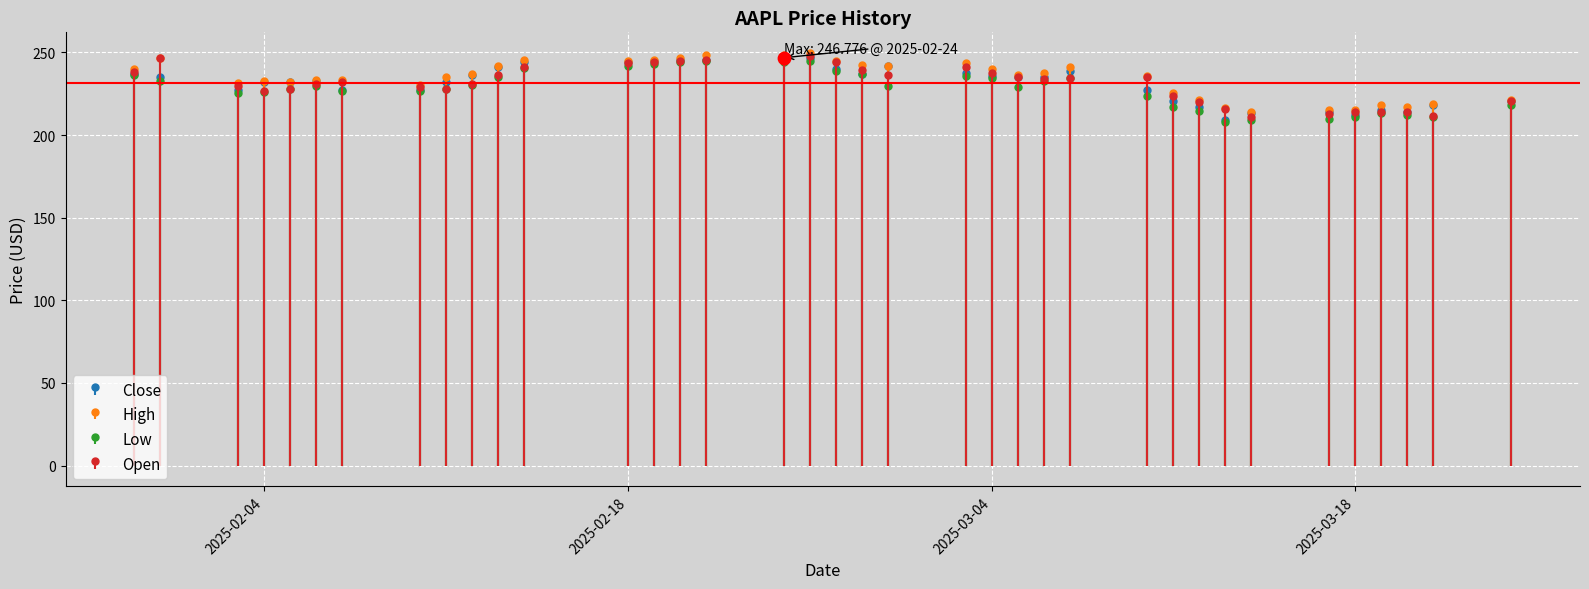

What are all the series names shown in the legend?

Close, High, Low, Open